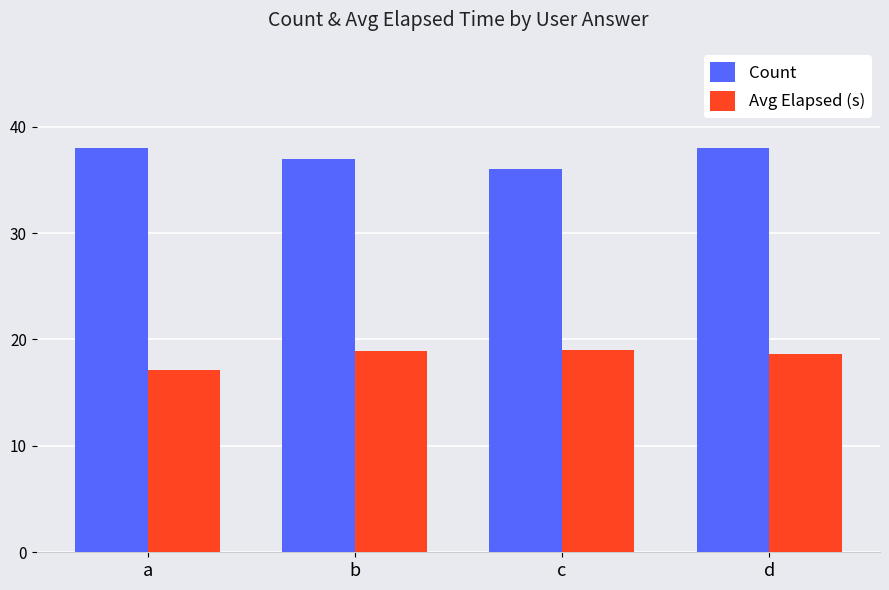

What is the difference between the highest and lowest values at a?

20.9